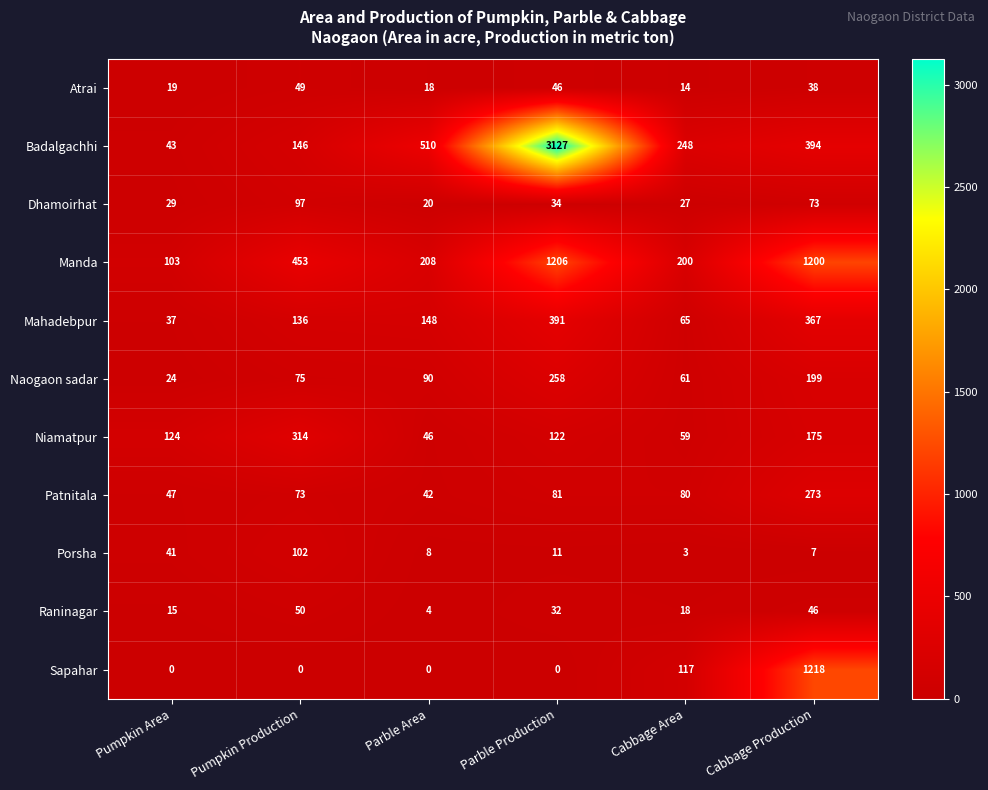

How many series are shown in this chart?

11